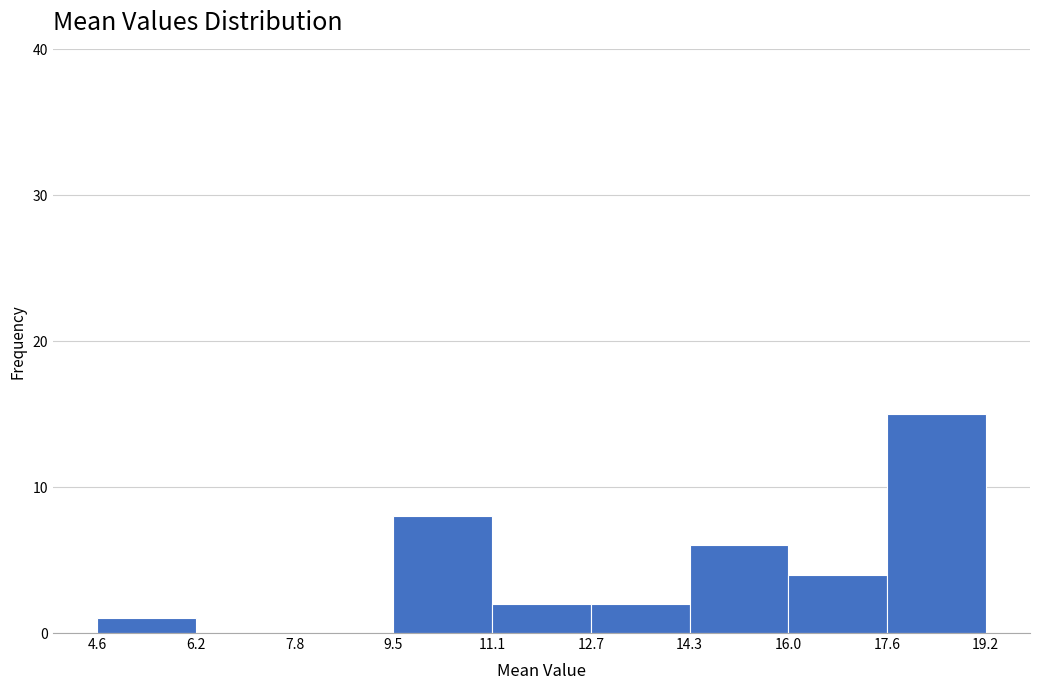

Over which range of the x-axis is the bar tallest?

17.6 to 19.2